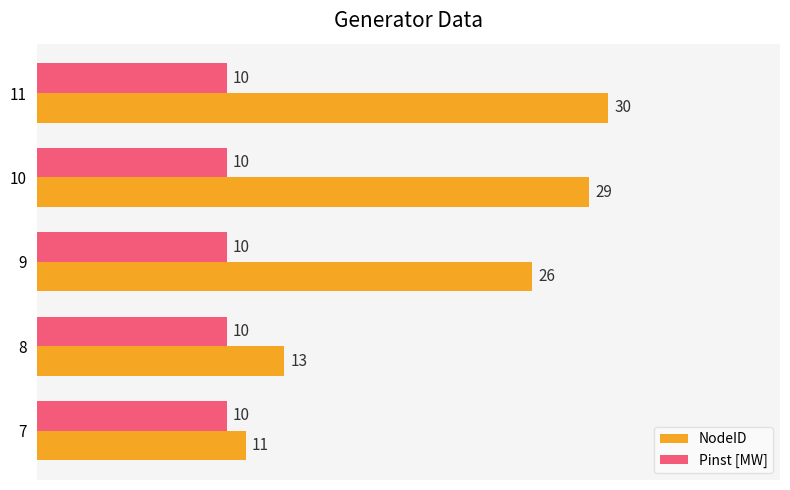

True or false: Pinst [MW] has a value of 17 at 10.

False